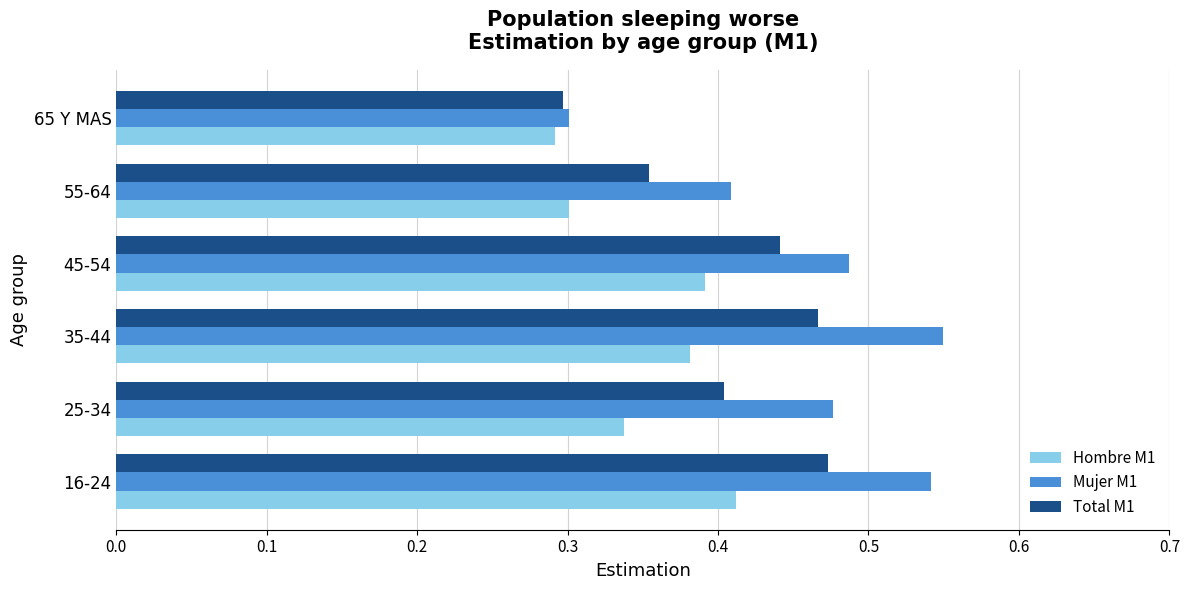

What is the sum of the Total M1 values at 45-54 and 65 Y MAS?

0.7